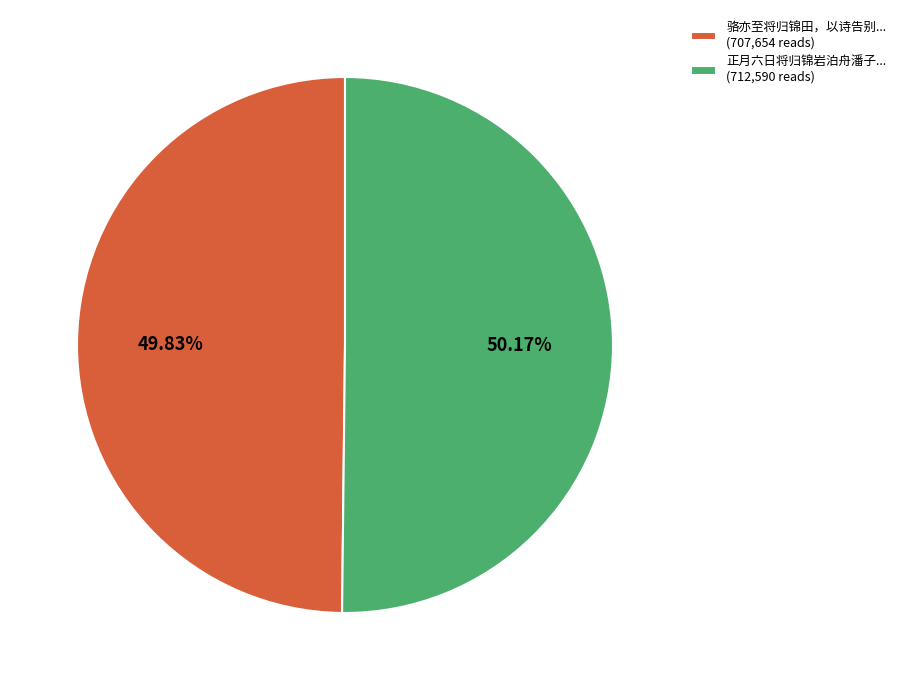

Approximately how many times larger is the value at 正月六日将归锦岩泊舟潘子... (712,590 reads) compared to 骆亦至将归锦田，以诗告别... (707,654 reads)?

1.0